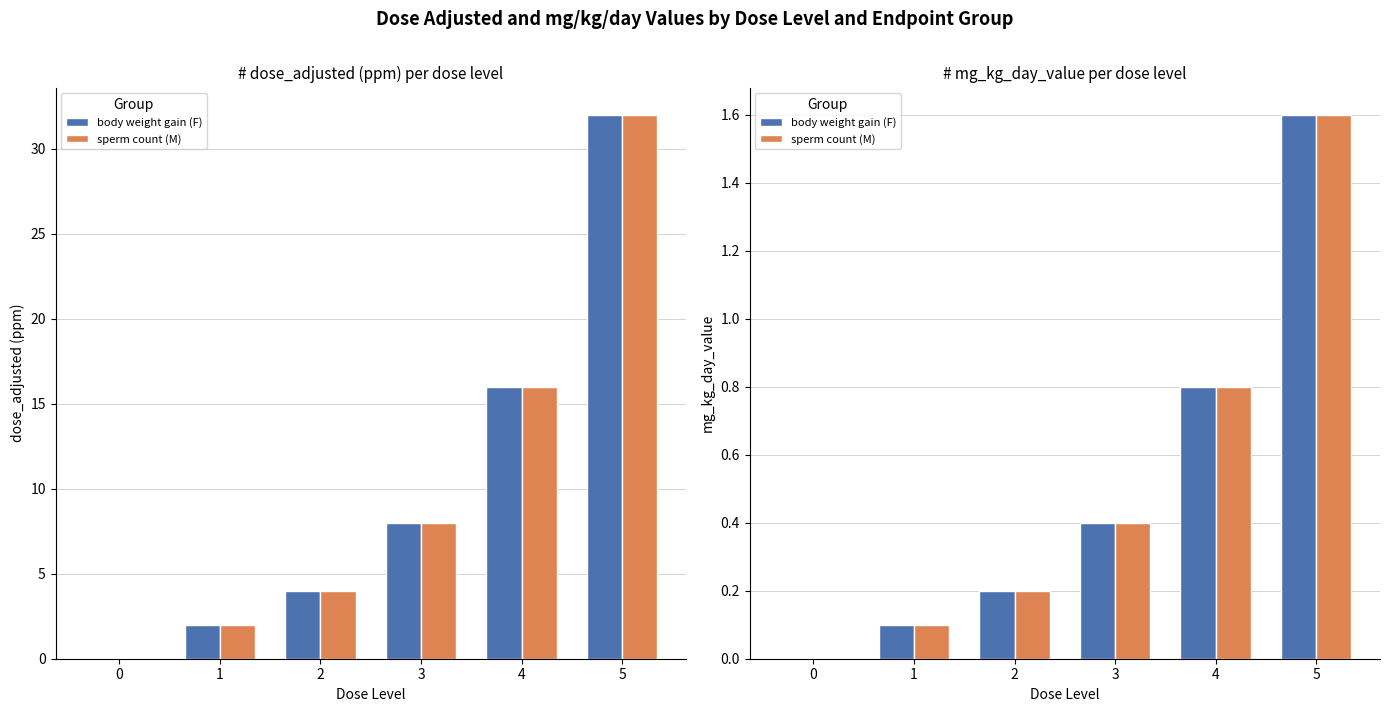

Reading right to left, transcribe all the data shown in this chart.

body weight gain (F): 5=1.6	4=0.8	3=0.4	2=0.2	1=0.1	0=0.0
sperm count (M): 5=1.6	4=0.8	3=0.4	2=0.2	1=0.1	0=0.0